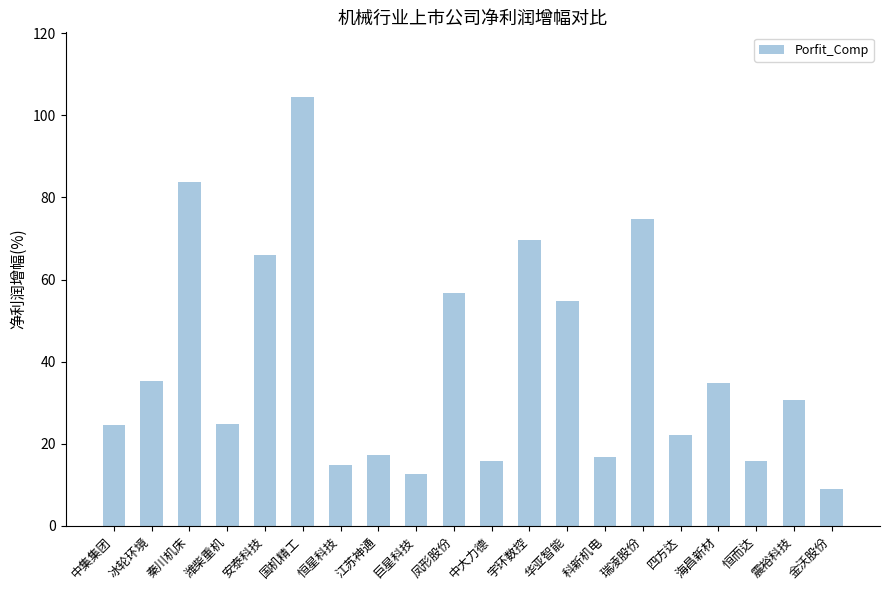

Which has a higher value, 冰轮环境 or 潍柴重机?

冰轮环境